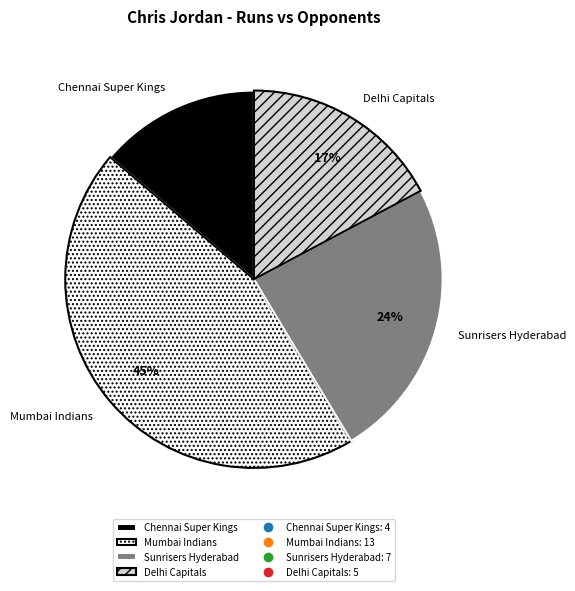

Which category has the smallest portion of the pie?

Chennai Super Kings